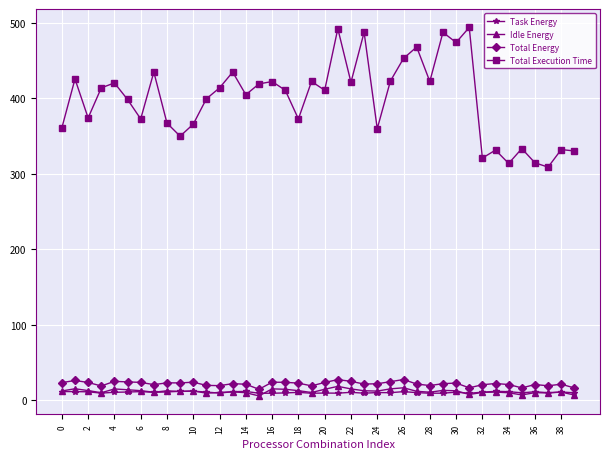

At how many categories does at least one series exceed 277?

40